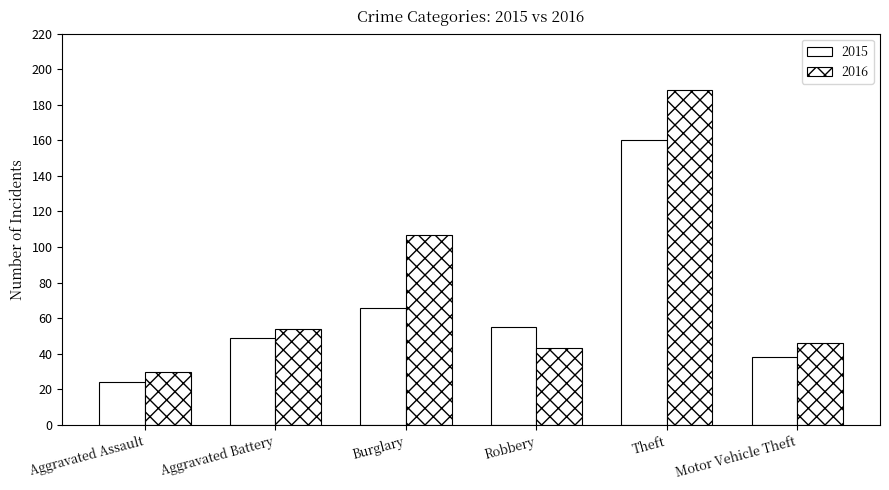

Rank the series at Robbery from highest to lowest value.

2015, 2016